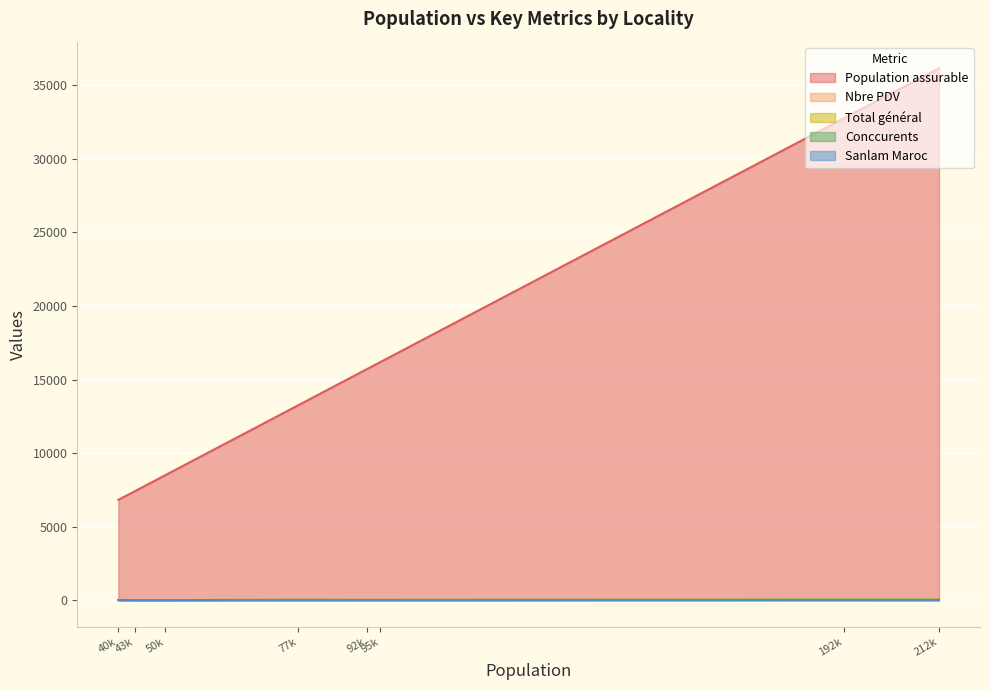

Reading left to right, what are all the values shown in this chart?

Population assurable: Laayoune=36164	Beni Mellal=32755	EL KELAA DES SRARHNA=16188	ERRACHIDIA=15704	ESSAOUIRA=13254	BOU AHMED=8500	JERADA=7396	AZEMMOUR=6816
Nbre PDV: Laayoune=23	Beni Mellal=24	EL KELAA DES SRARHNA=12	ERRACHIDIA=11	ESSAOUIRA=16	BOU AHMED=1	JERADA=2	AZEMMOUR=7
Total général: Laayoune=23	Beni Mellal=24	EL KELAA DES SRARHNA=12	ERRACHIDIA=11	ESSAOUIRA=16	BOU AHMED=1	JERADA=2	AZEMMOUR=7
Conccurents: Laayoune=22	Beni Mellal=22	EL KELAA DES SRARHNA=11	ERRACHIDIA=10	ESSAOUIRA=15	BOU AHMED=1	JERADA=2	AZEMMOUR=7
Sanlam Maroc: Laayoune=1	Beni Mellal=4	EL KELAA DES SRARHNA=2	ERRACHIDIA=3	ESSAOUIRA=1	BOU AHMED=0	JERADA=0	AZEMMOUR=2